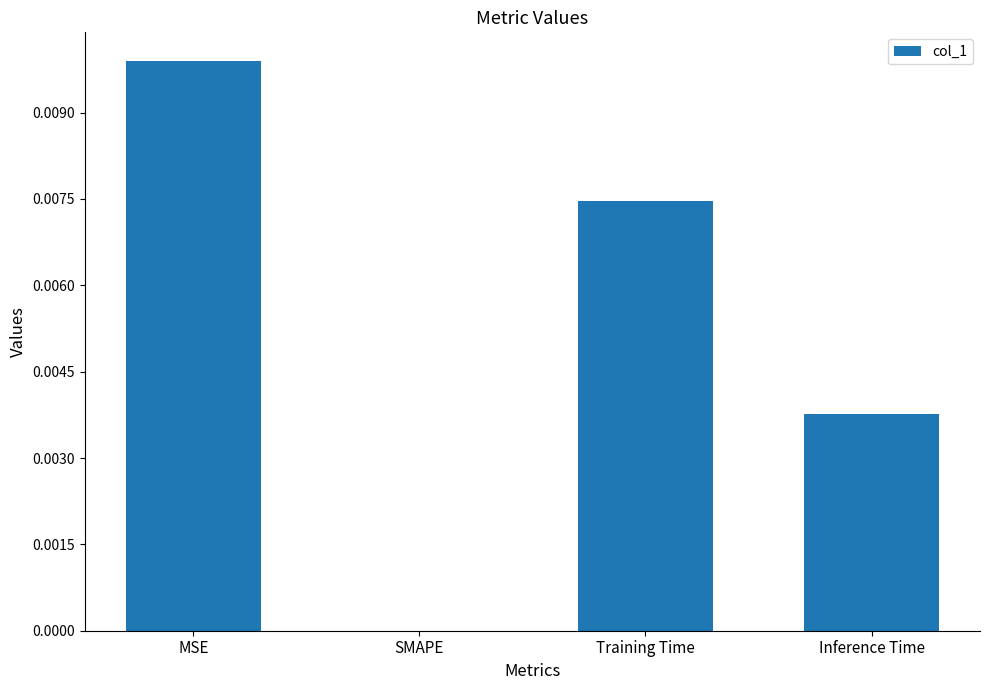

At which category does the chart reach its peak across all series?

MSE